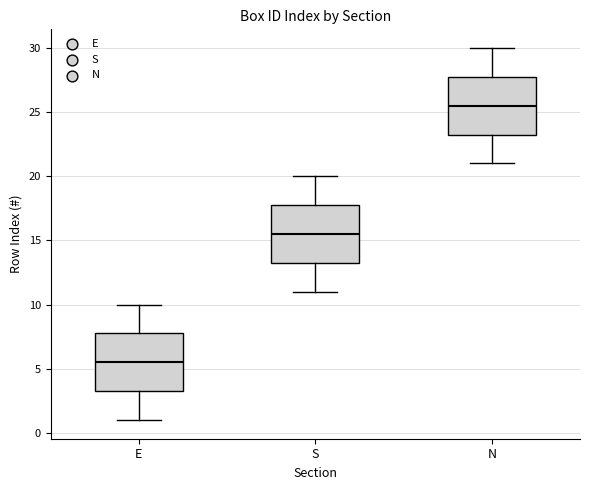

Where is the lower edge of the box for N on the y-axis? The values are not printed on the chart, so give them approximately, as read against the axis.

23.5